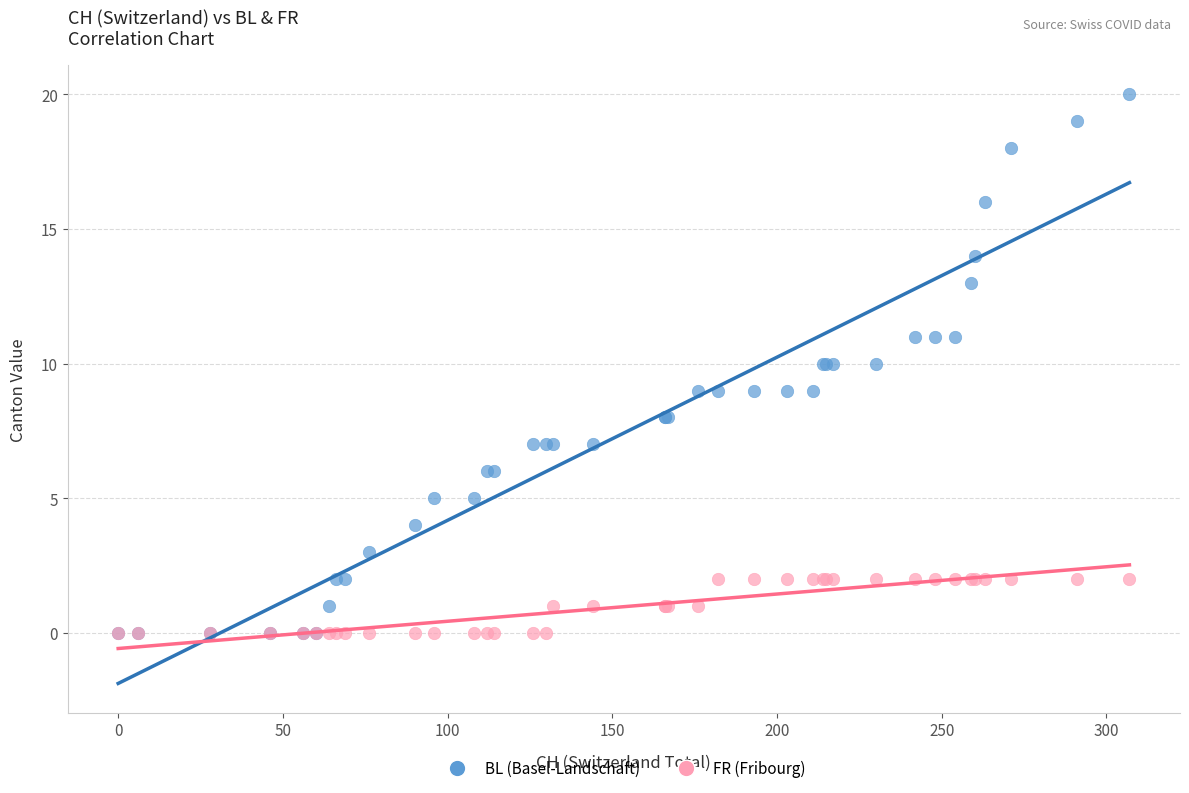

Which series reaches the maximum Y coordinate?

BL (Basel-Landschaft)